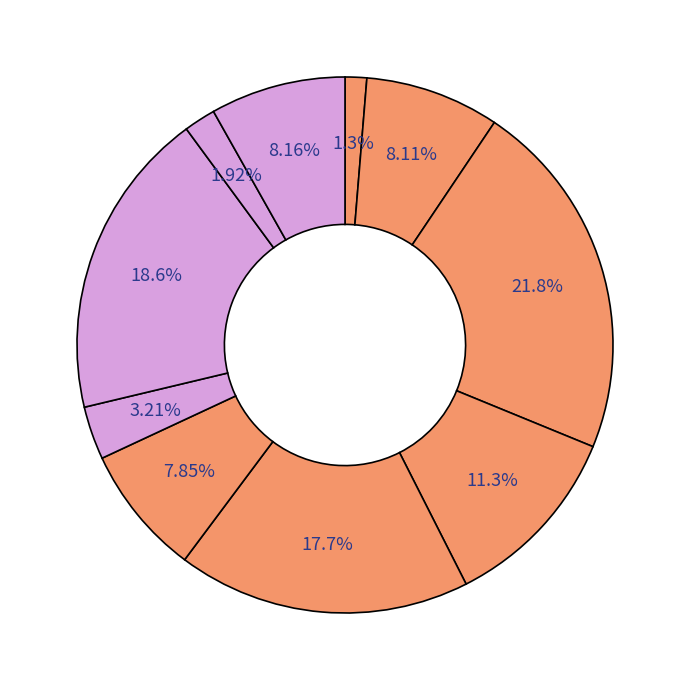

How many segments does this pie chart have?

10